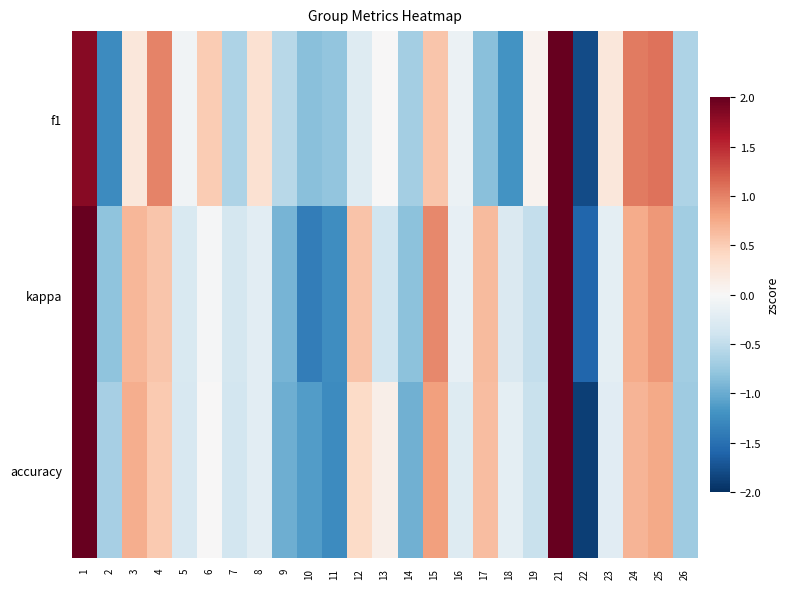

Reading right to left, transcribe all the data shown in this chart.

f1: 26=-0.6	25=1.1	24=1.0	23=0.2	22=-1.8	21=2.8	19=0.1	18=-1.2	17=-0.8	16=-0.1	15=0.6	14=-0.7	13=0.0	12=-0.3	11=-0.8	10=-0.8	9=-0.6	8=0.3	7=-0.6	6=0.5	5=-0.1	4=1.0	3=0.2	2=-1.3	1=1.8
kappa: 26=-0.7	25=0.9	24=0.7	23=-0.2	22=-1.6	21=2.5	19=-0.5	18=-0.3	17=0.6	16=-0.2	15=1.0	14=-0.8	13=-0.4	12=0.6	11=-1.2	10=-1.4	9=-0.9	8=-0.2	7=-0.3	6=-0.0	5=-0.3	4=0.6	3=0.7	2=-0.8	1=2.4
accuracy: 26=-0.7	25=0.8	24=0.7	23=-0.2	22=-1.9	21=2.5	19=-0.5	18=-0.2	17=0.6	16=-0.3	15=0.8	14=-1.0	13=0.1	12=0.4	11=-1.3	10=-1.1	9=-1.0	8=-0.2	7=-0.4	6=0.0	5=-0.3	4=0.5	3=0.7	2=-0.7	1=2.4